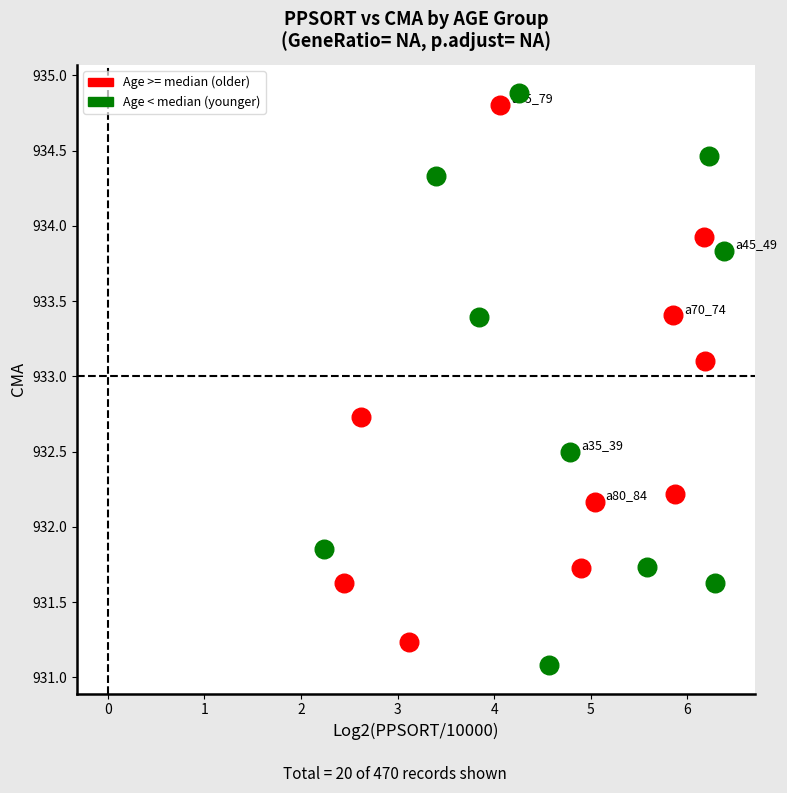

What are all the series names shown in the legend?

Age >= median (older), Age < median (younger)